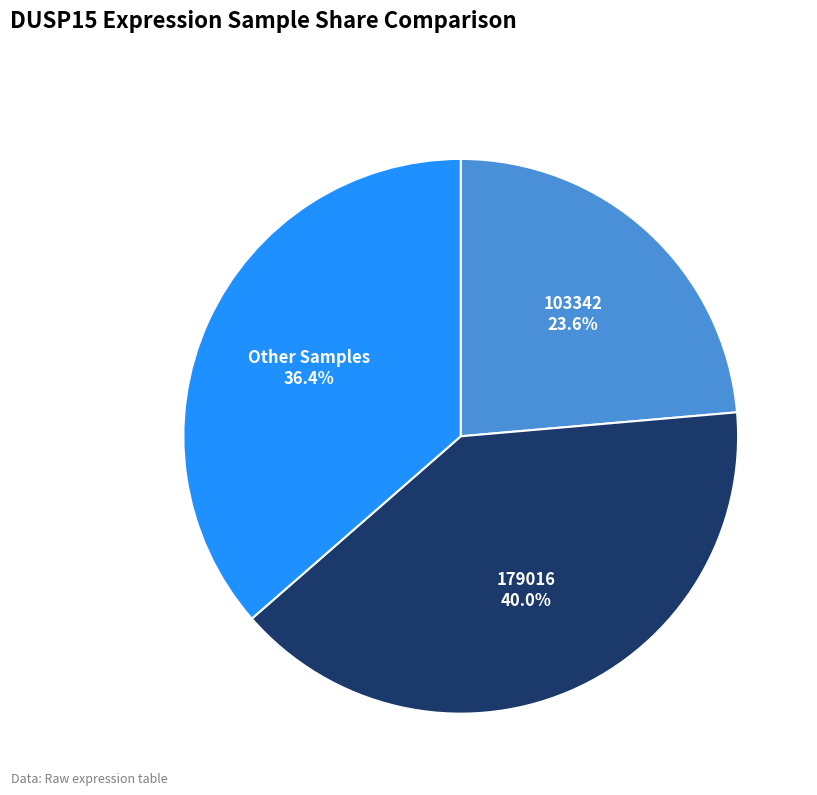

What is the total percentage of 103342 and 179016?

63.6%